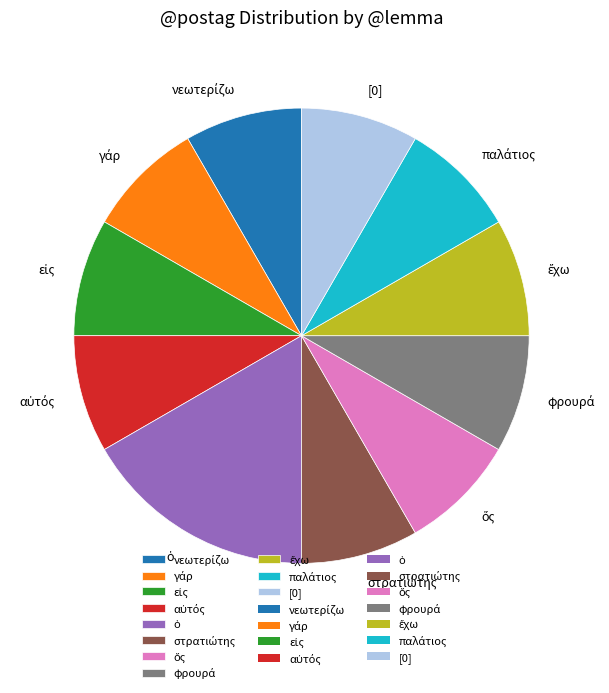

The [0] slice represents 21% of the pie. True or false?

False